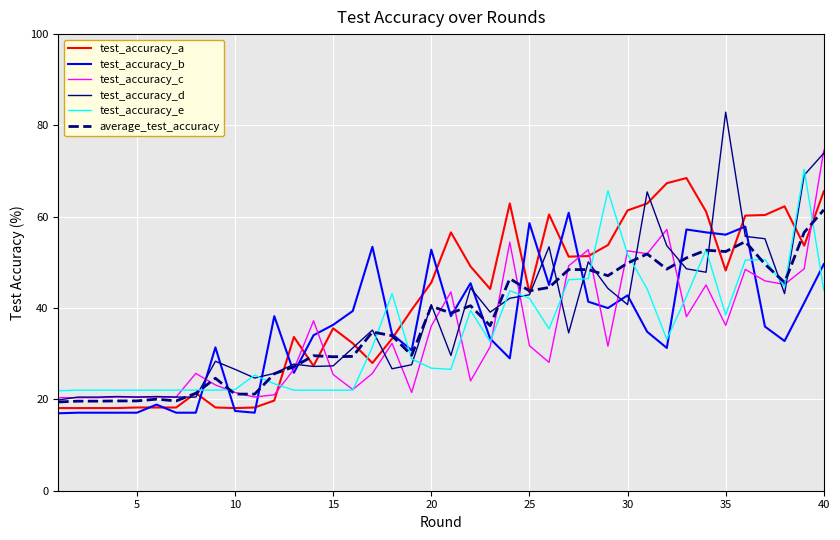

How many distinct data groups are displayed?

6